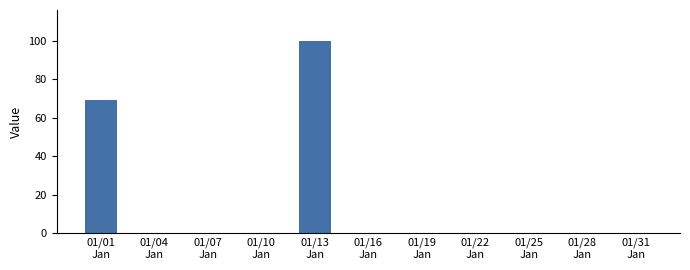

What is the greatest value displayed?

100